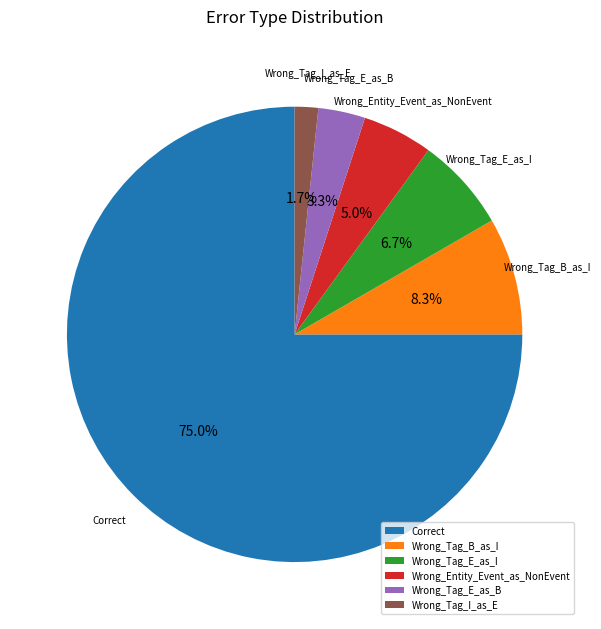

How much of the chart is everything except Wrong_Tag_B_as_I?

91.7%